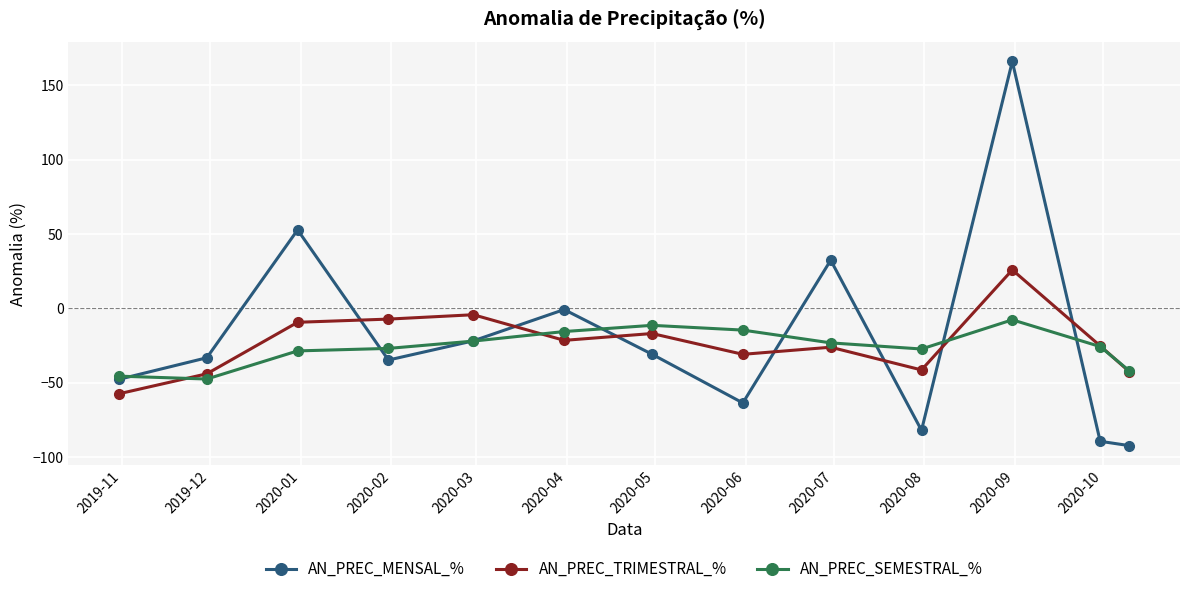

List the series in order of their overall mean, highest first.

AN_PREC_MENSAL_%, AN_PREC_TRIMESTRAL_%, AN_PREC_SEMESTRAL_%